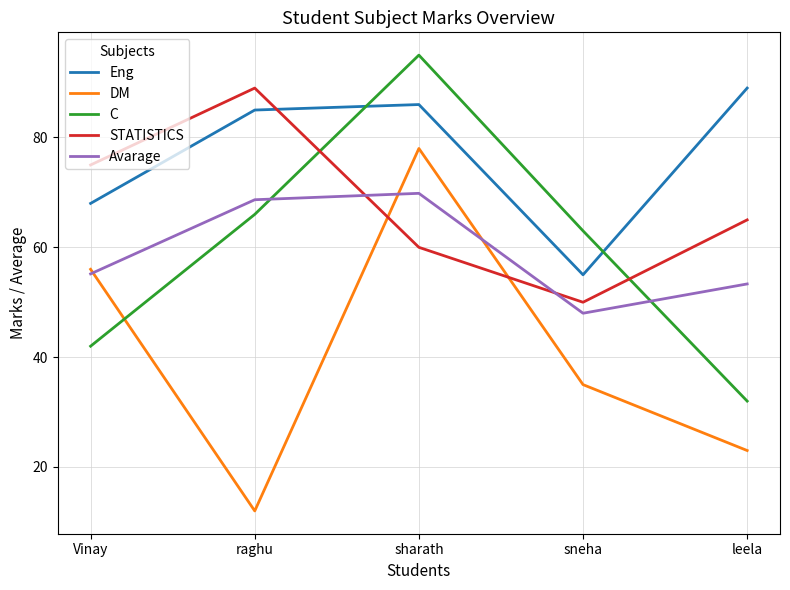

Does the chart display data point markers on the line(s)?

No